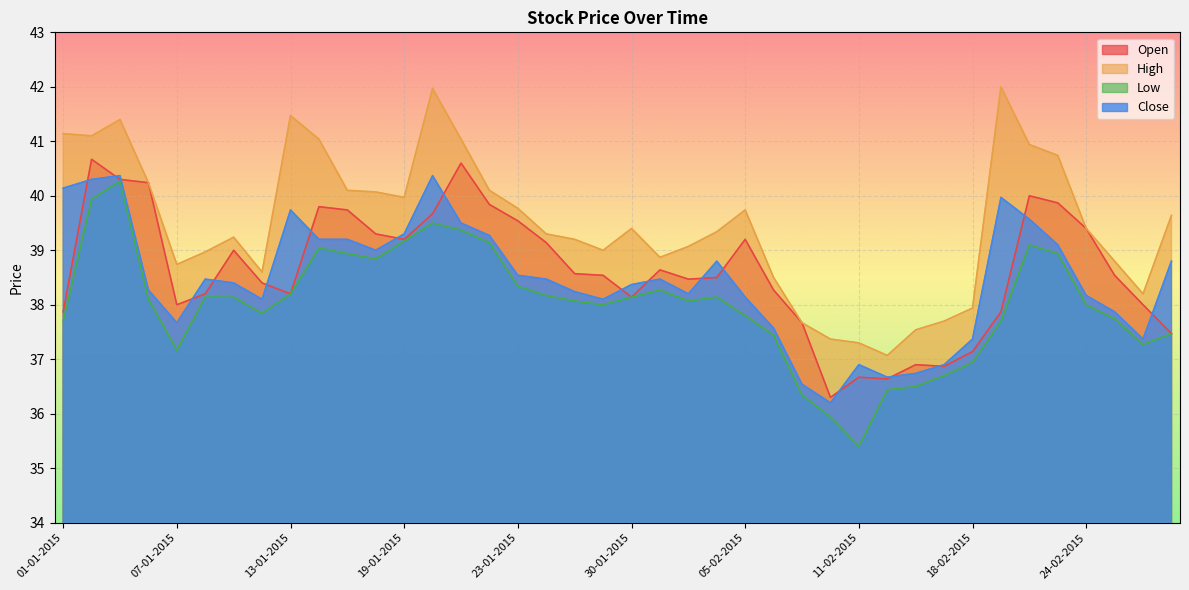

List the series in order of their peak value, lowest first.

Low, Close, Open, High